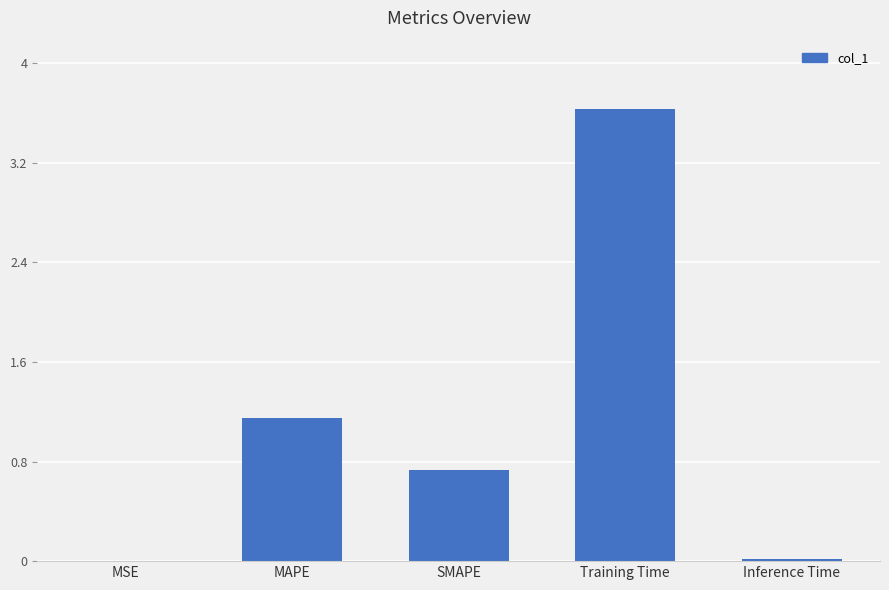

At which label is the value closest to 1?

MAPE